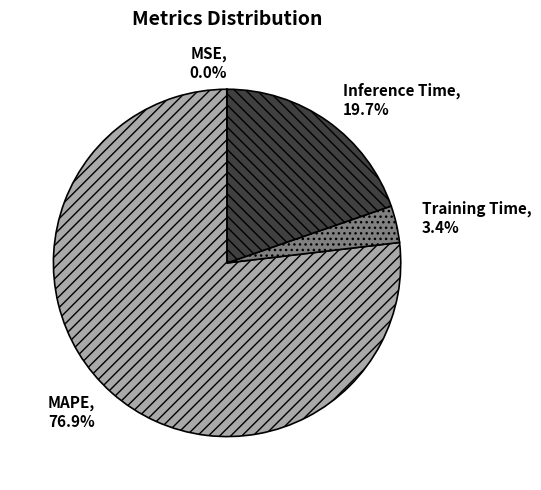

To the nearest percent, what is the difference between the largest and smallest slice percentages?

77%